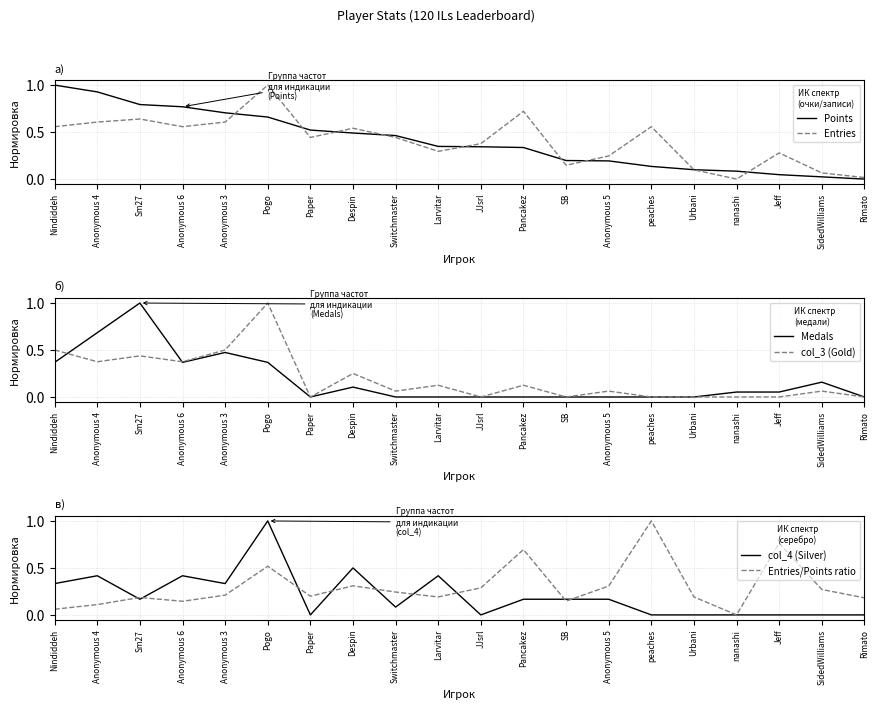

Reading right to left, transcribe all the data shown in this chart.

Points: 0.0	0.0	0.0	0.1	0.1	0.1	0.2	0.2	0.3	0.3	0.3	0.5	0.5	0.5	0.7	0.7	0.8	0.8	0.9	1.0
Entries: 0.0	0.1	0.3	0.0	0.1	0.6	0.2	0.1	0.7	0.4	0.3	0.4	0.5	0.4	1.0	0.6	0.6	0.6	0.6	0.6
Medals: 0.0	0.2	0.1	0.1	0.0	0.0	0.0	0.0	0.0	0.0	0.0	0.0	0.1	0.0	0.4	0.5	0.4	1.0	0.7	0.4
col_3 (Gold): 0.0	0.1	0.0	0.0	0.0	0.0	0.1	0.0	0.1	0.0	0.1	0.1	0.2	0.0	1.0	0.5	0.4	0.4	0.4	0.5
col_4 (Silver): 0.0	0.0	0.0	0.0	0.0	0.0	0.2	0.2	0.2	0.0	0.4	0.1	0.5	0.0	1.0	0.3	0.4	0.2	0.4	0.3
Entries/Points ratio: 0.2	0.3	0.8	0.0	0.2	1.0	0.3	0.1	0.7	0.3	0.2	0.2	0.3	0.2	0.5	0.2	0.1	0.2	0.1	0.1